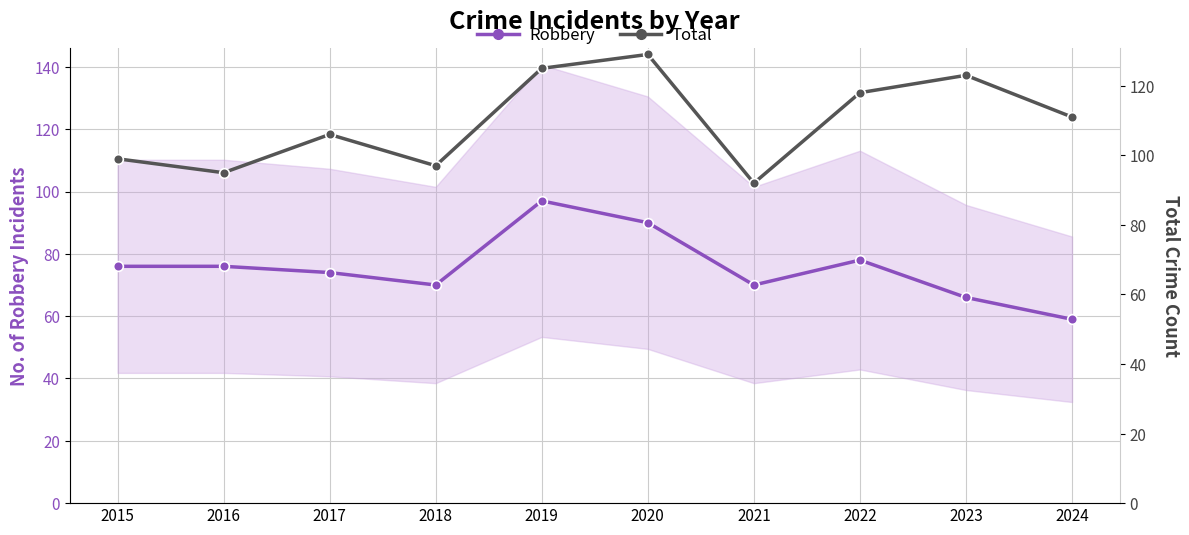

Which label corresponds to the smallest value in the chart?

2024